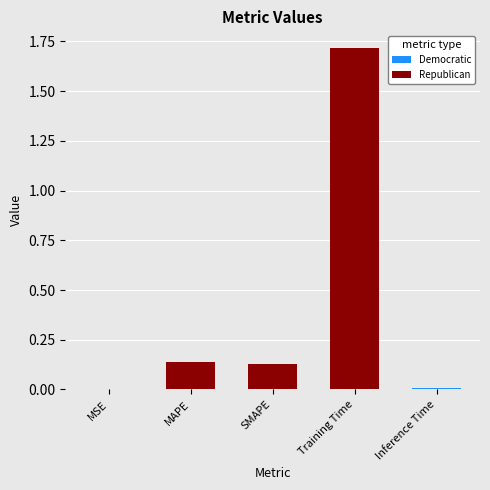

What is the difference between the maximum and minimum values?

1.7